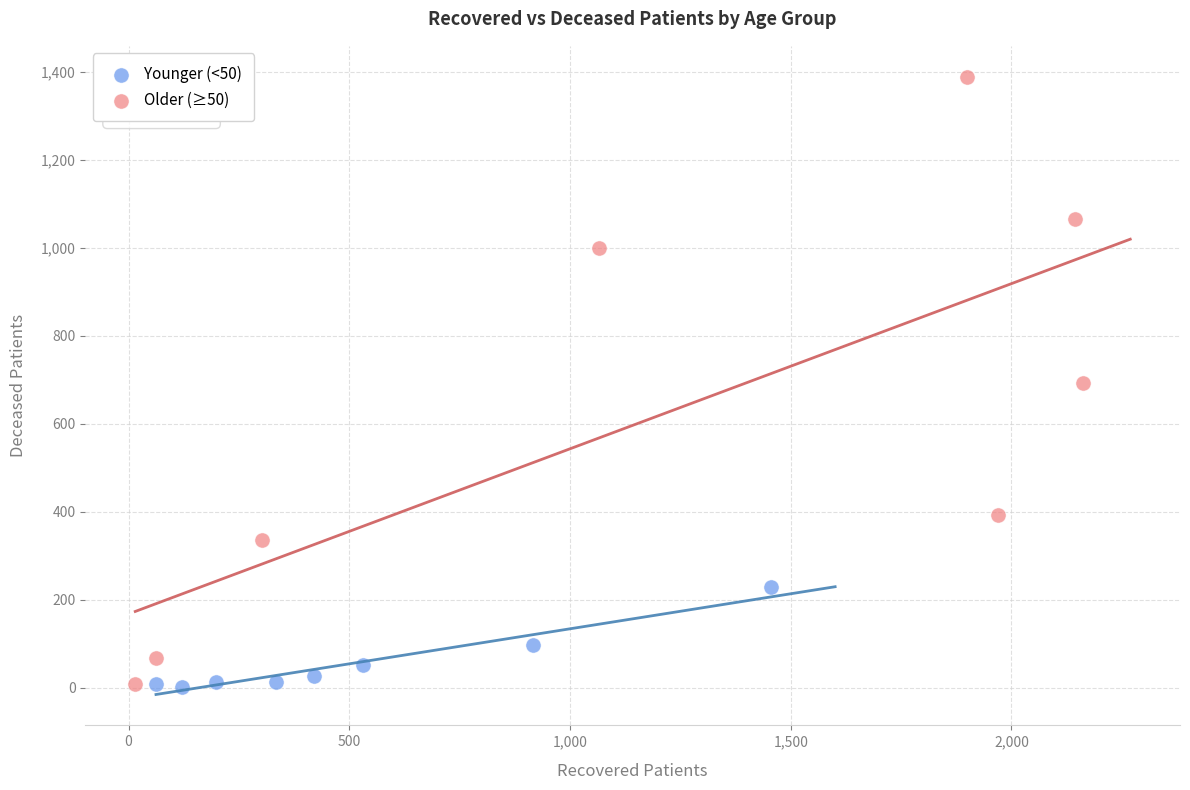

Which series has the widest spread of Y values?

Older (≥50)